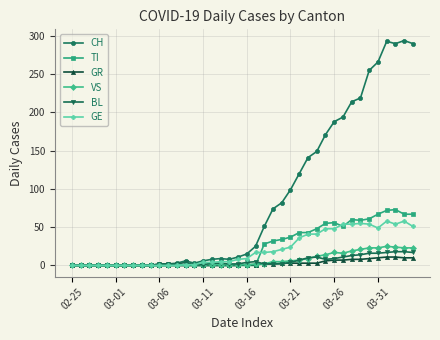

How many distinct data groups are displayed?

6